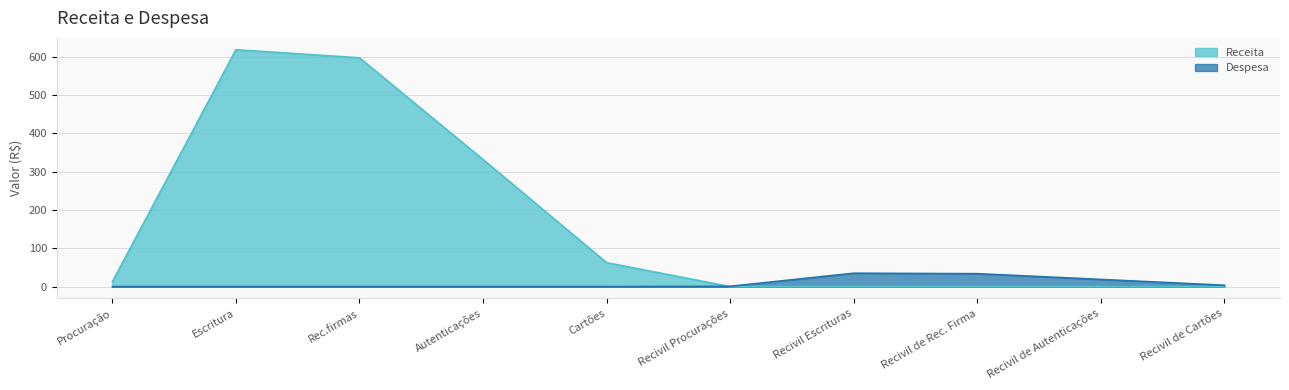

Which series ends up on top after the final intersection of Receita and Despesa?

Despesa